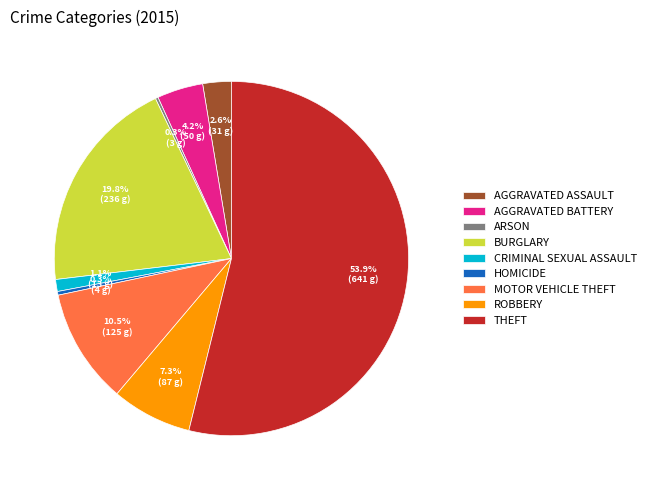

What is the largest slice in the pie chart?

THEFT